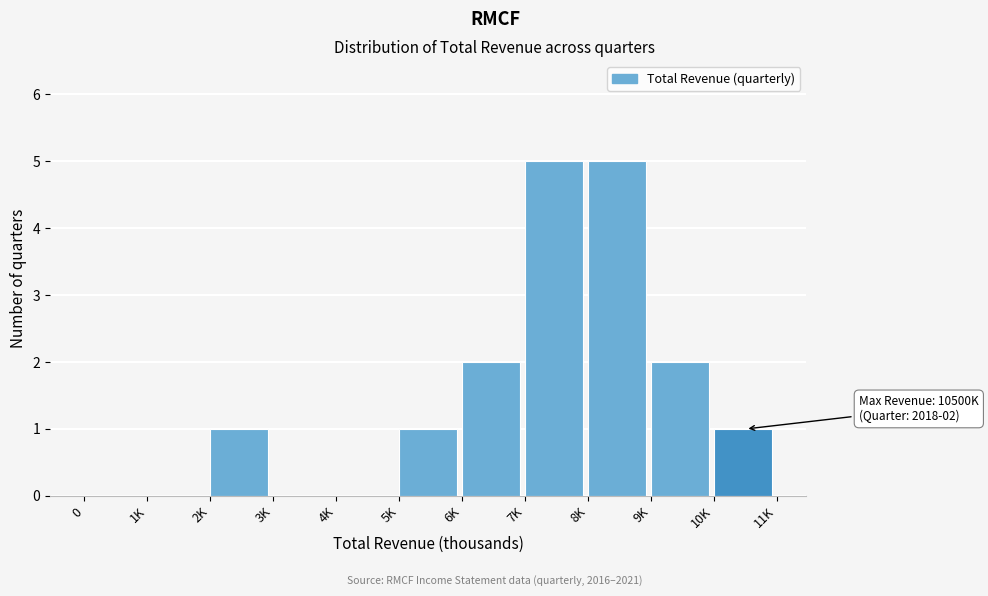

Reading left to right, what are all the values shown in this chart?

0=0	1K=0	2K=1	3K=0	4K=0	5K=1	6K=2	7K=5	8K=5	9K=2	10K=1